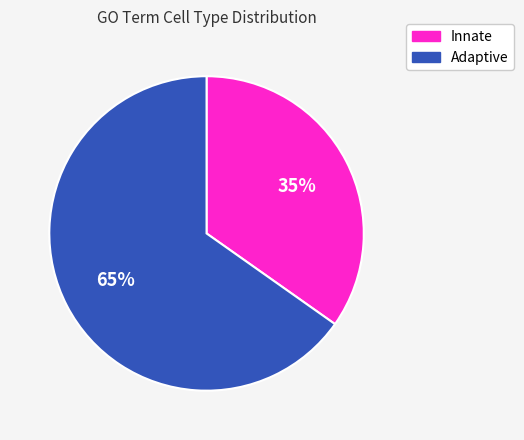

To the nearest percent, what is the difference between the largest and smallest slice percentages?

30%